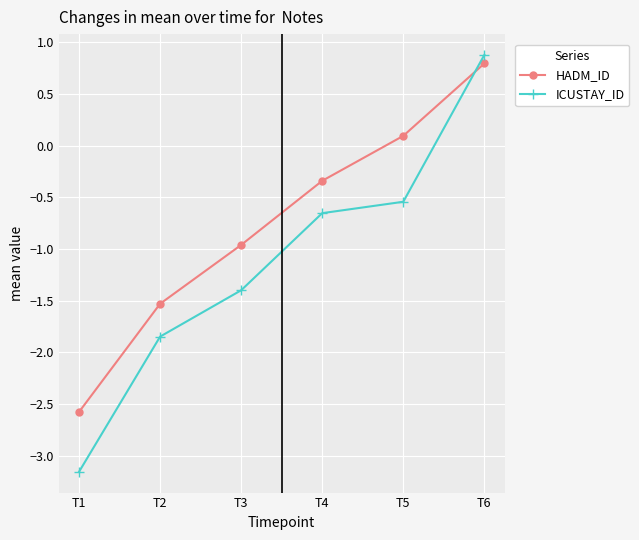

What is the maximum value for HADM_ID?

0.8